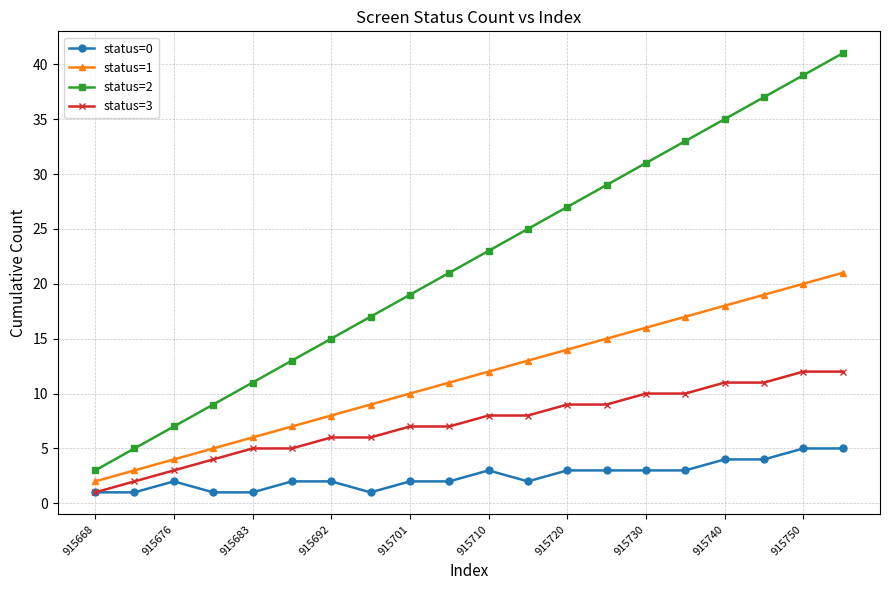

Which series has the largest total across all categories?

status=2